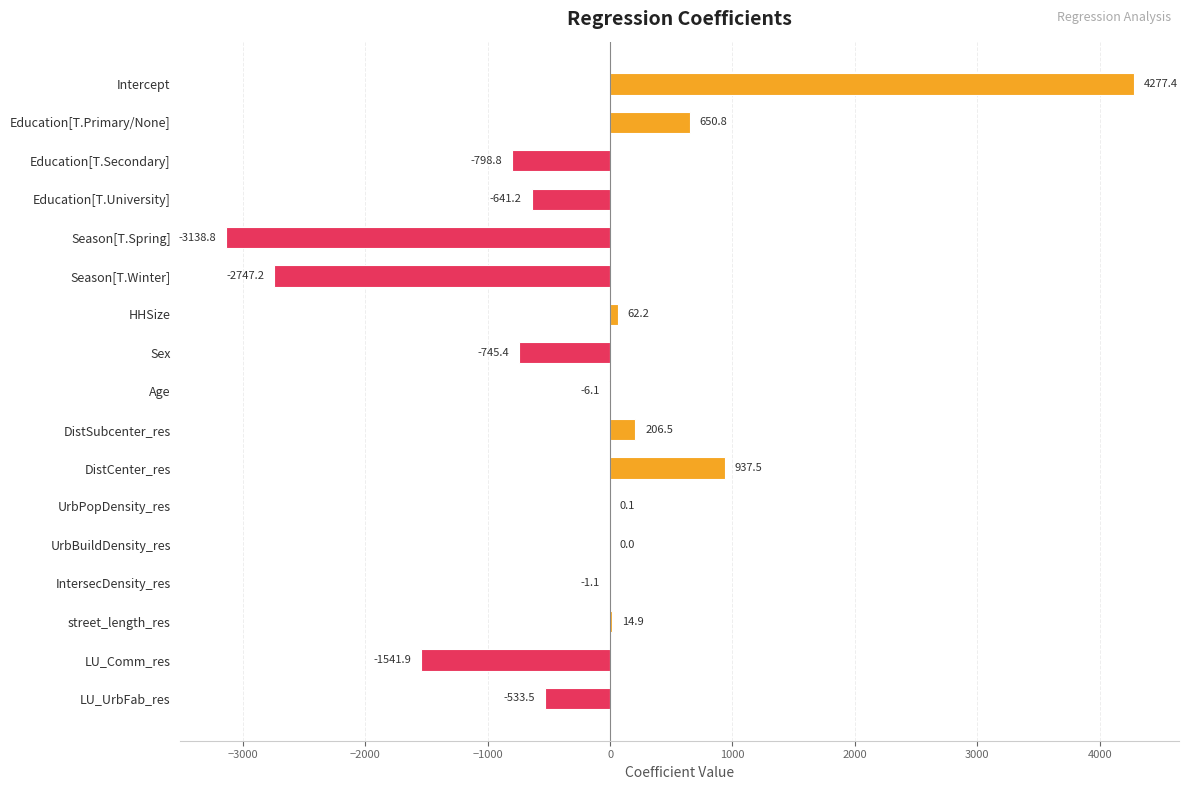

At which label is the value closest to 569?

Education[T.Primary/None]